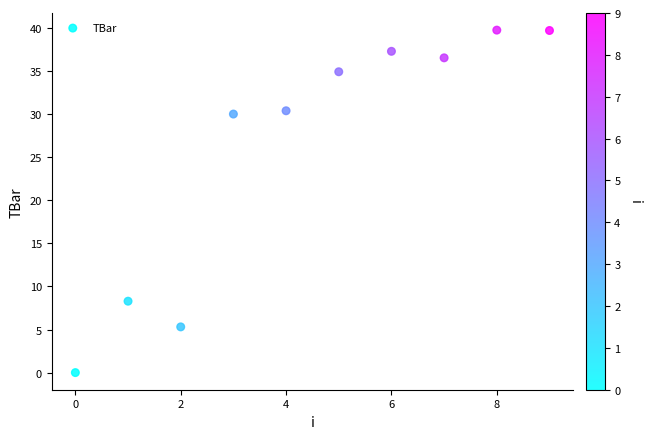

What is the range of Y values (max minus min)?

39.7